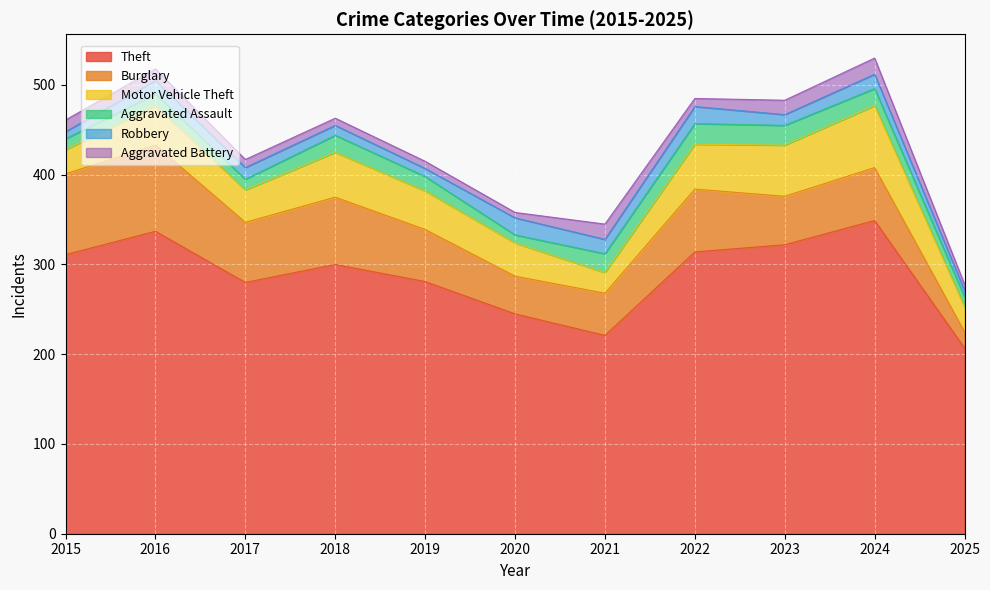

Reading left to right, what are all the values shown in this chart?

Theft: 311	337	280	300	281	245	221	314	322	349	207
Burglary: 90	96	67	75	58	42	47	70	54	59	18
Motor Vehicle Theft: 27	44	36	50	43	37	23	50	57	69	28
Aggravated Assault: 12	13	12	19	16	9	21	23	22	19	11
Robbery: 8	15	13	11	9	19	16	19	12	16	7
Aggravated Battery: 13	13	9	8	8	6	17	9	16	18	7